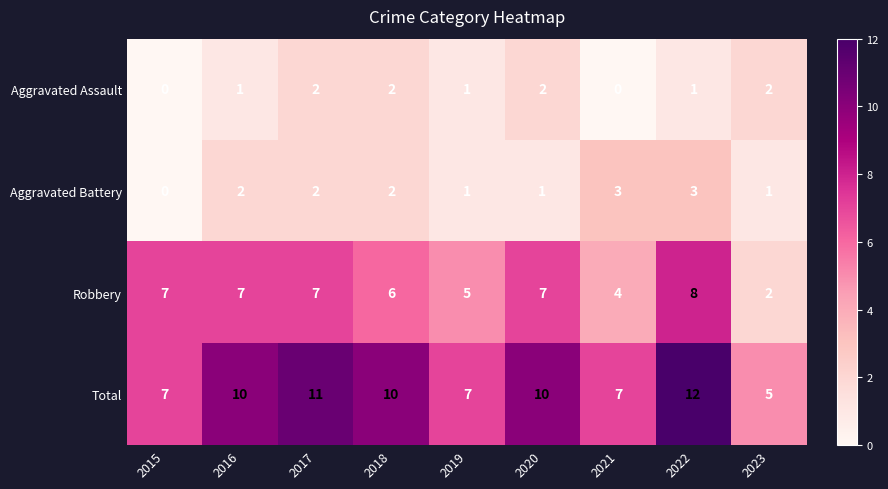

Which series has the largest total across all categories?

Total